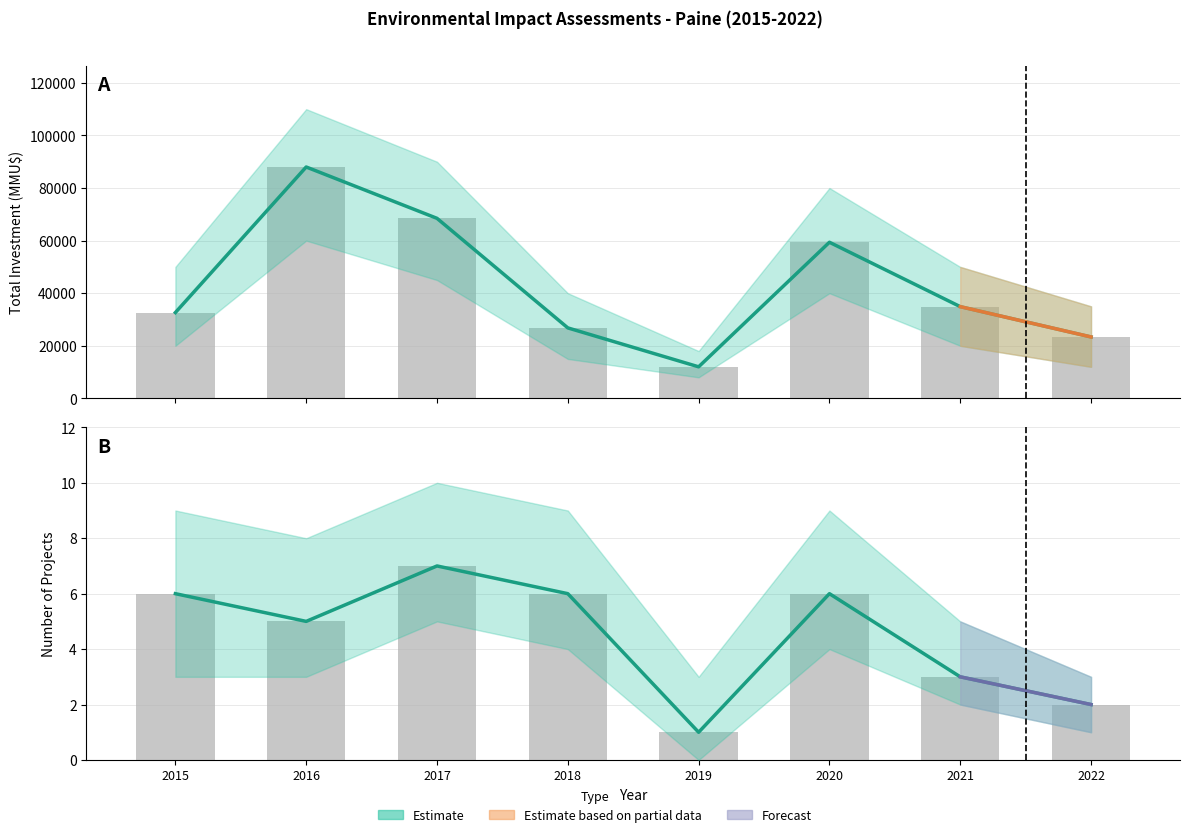

What is the value of the 4th bar from the left?

6